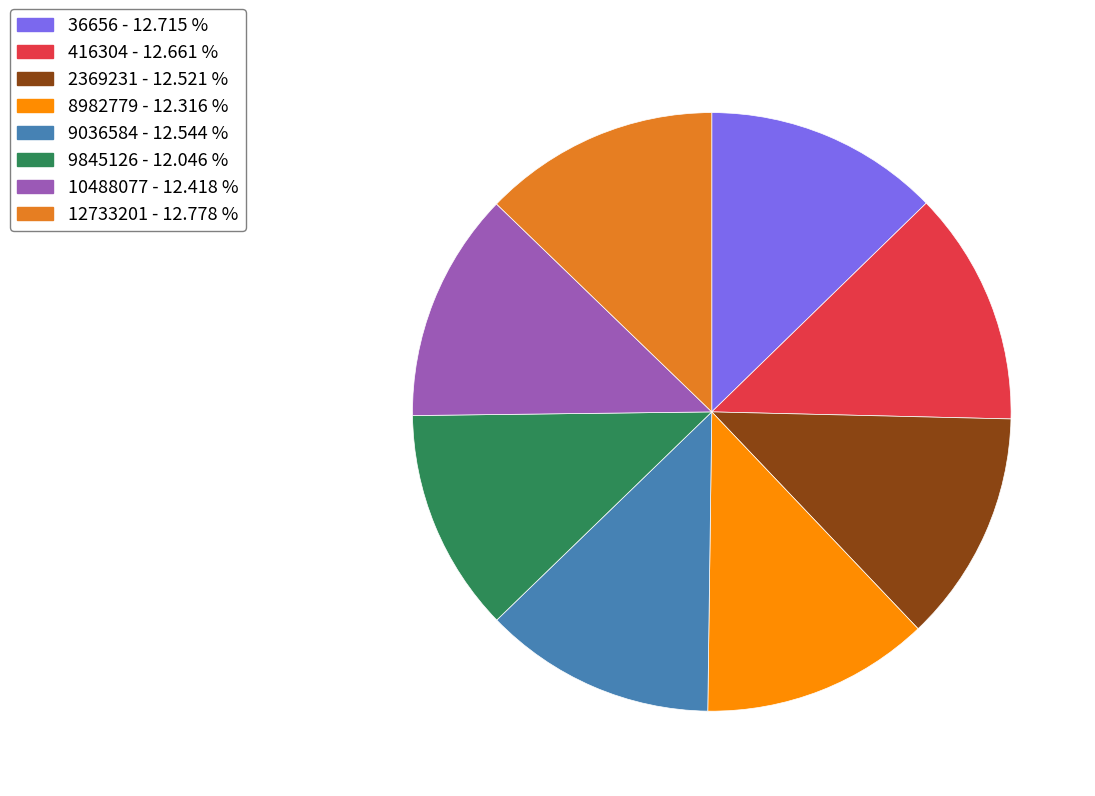

What is the ratio of the value at 9036584 to the value at 8982779?

1.0